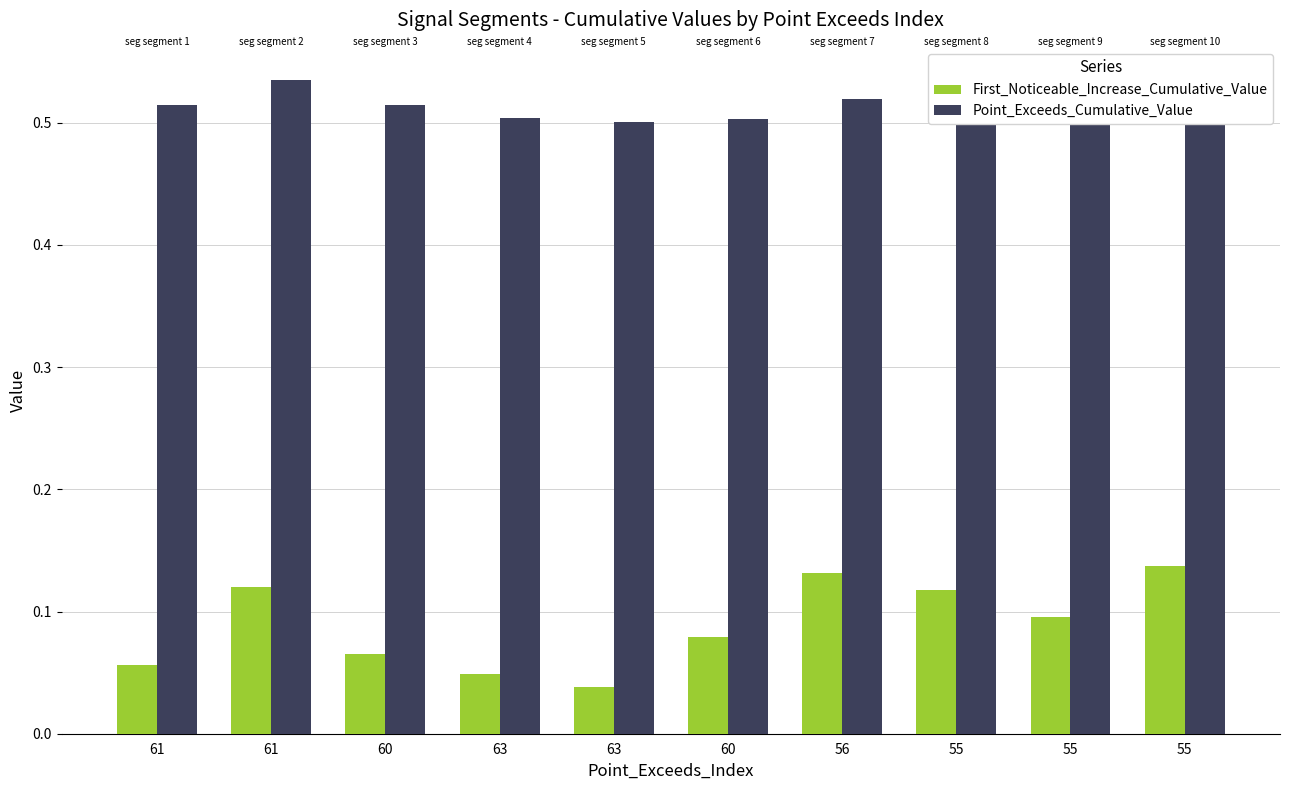

How many First_Noticeable_Increase_Cumulative_Value values are between 0 and 1?

10